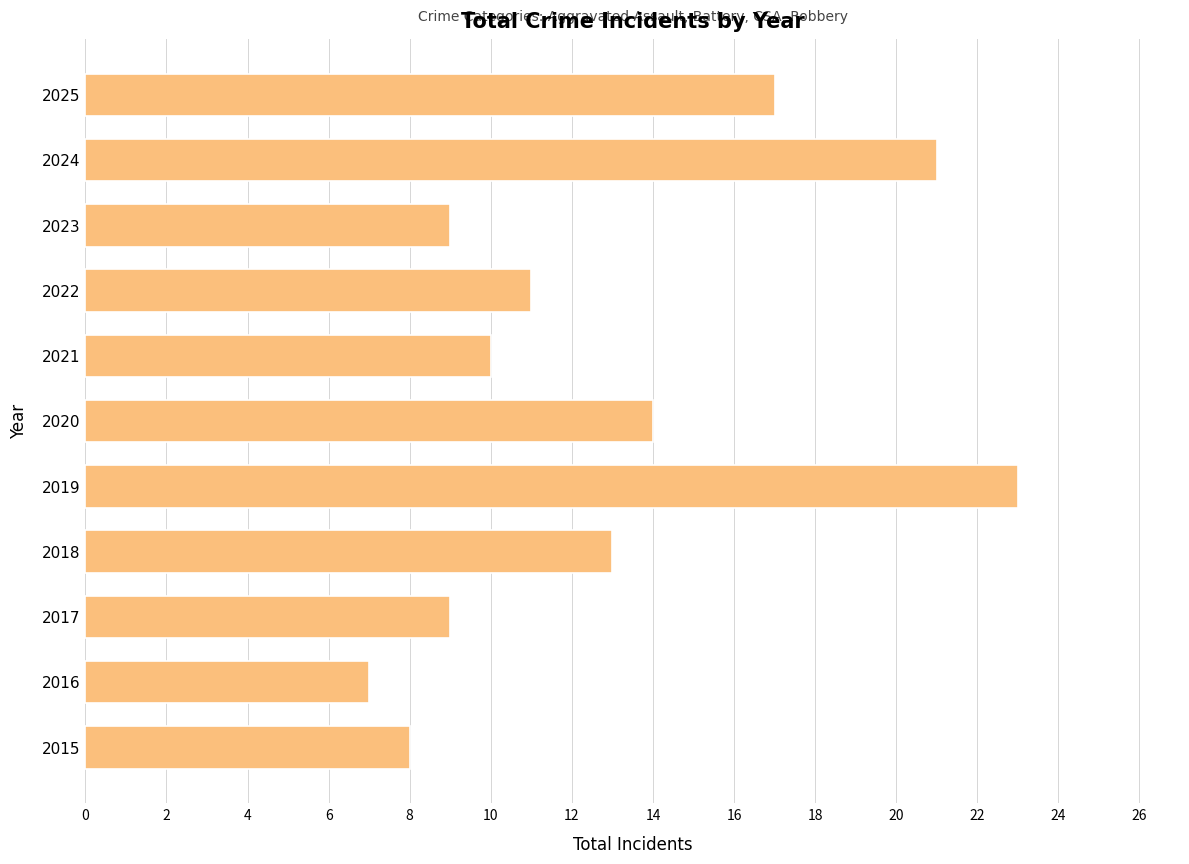

The value at 2019 is 37. True or false?

False